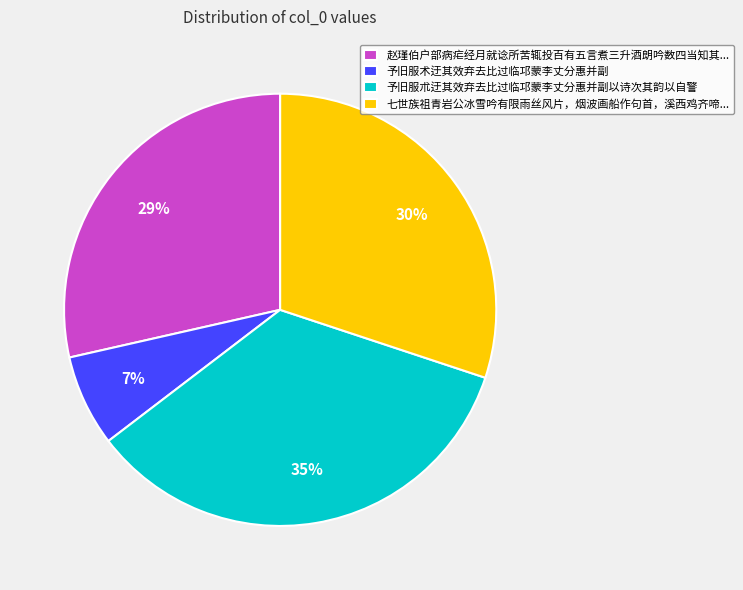

Do 七世族祖青岩公冰雪吟有限雨丝风片，烟波画船作句首，溪西鸡齐啼... and 予旧服术迂其效弃去比过临邛蒙李丈分惠并副 together represent more than half of the pie?

No